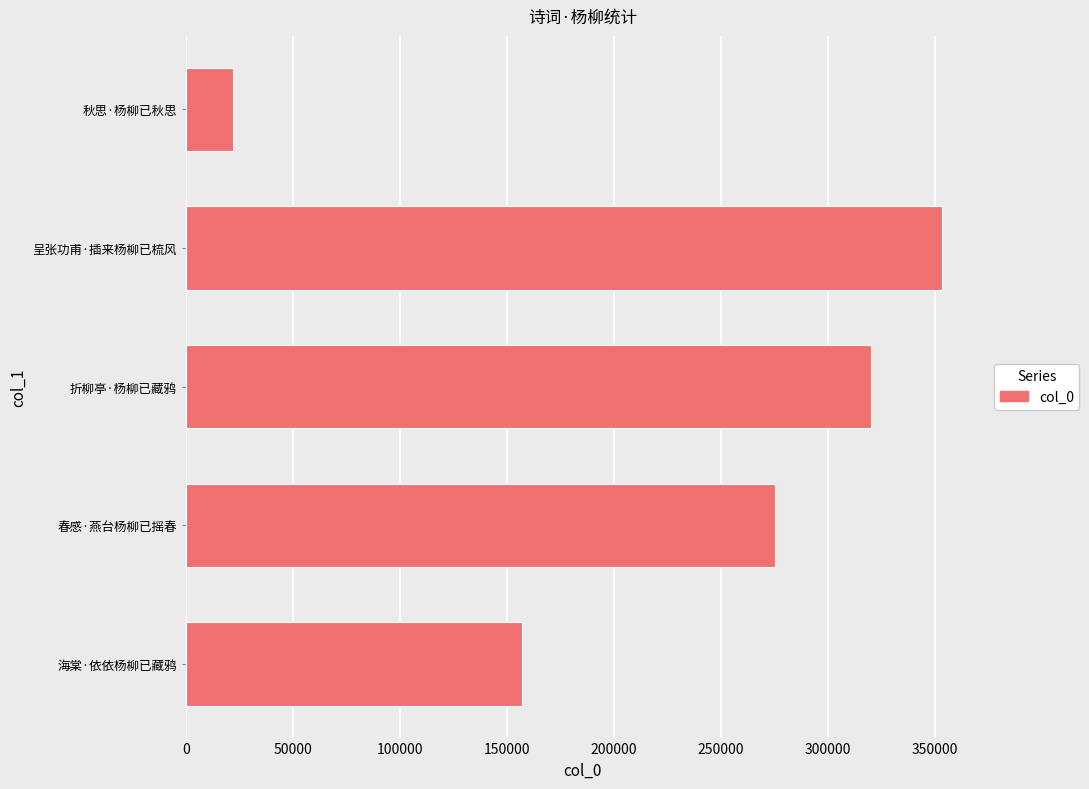

What is the change in value from 春感·燕台杨柳已摇春 to 折柳亭·杨柳已藏鸦?

+45210